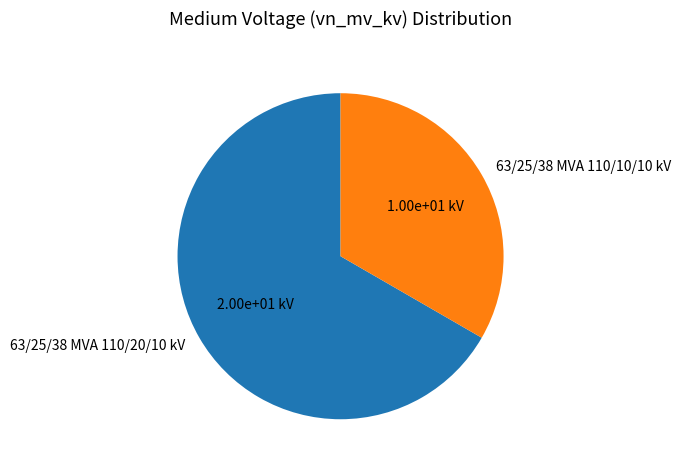

True or false: 63/25/38 MVA 110/20/10 kV accounts for 54% of the total.

False